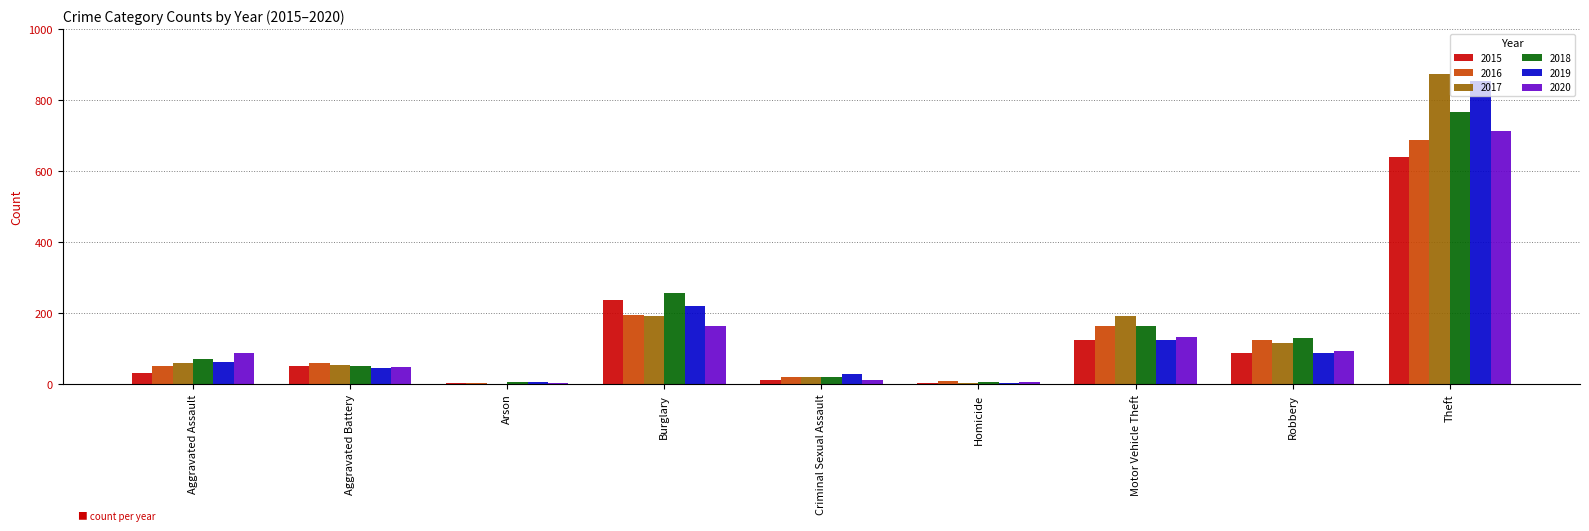

What is the maximum value shown in the chart?

873